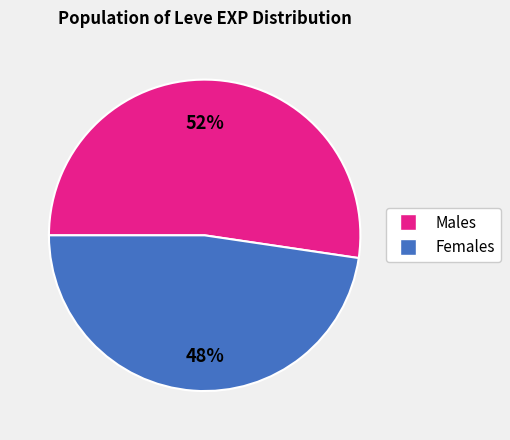

Is there any slice that represents more than half of the pie?

Yes